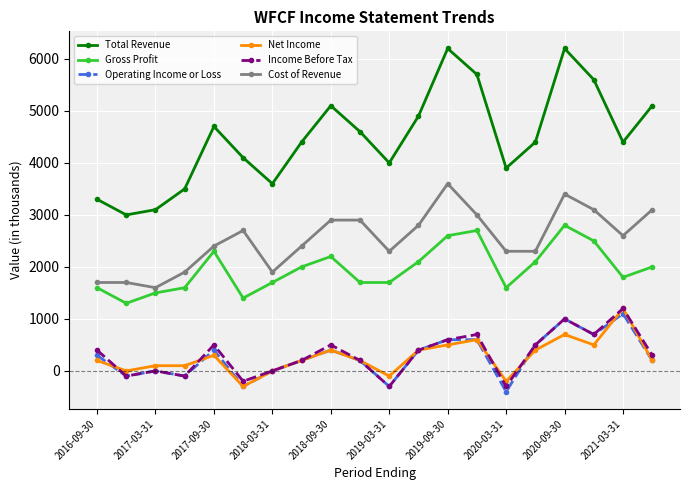

What is the average value of the Total Revenue series?

4490